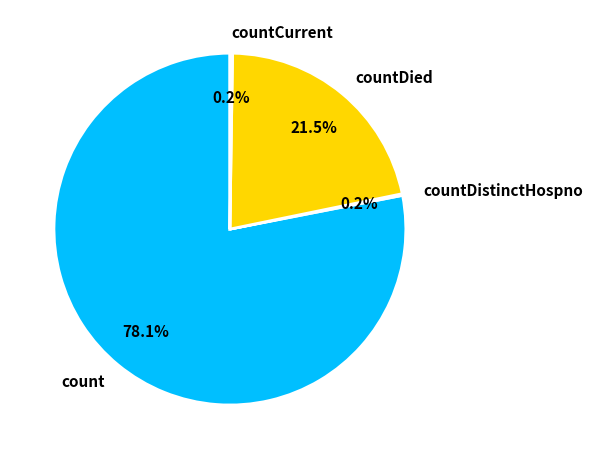

Which category accounts for the majority?

count